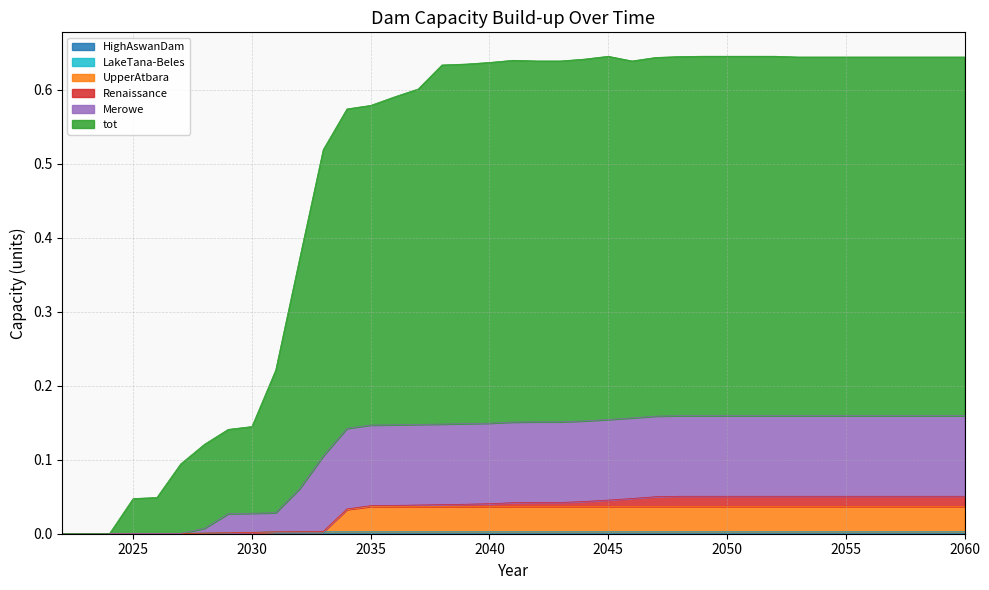

True or false: UpperAtbara has a value of 0.0 at 2042.

True